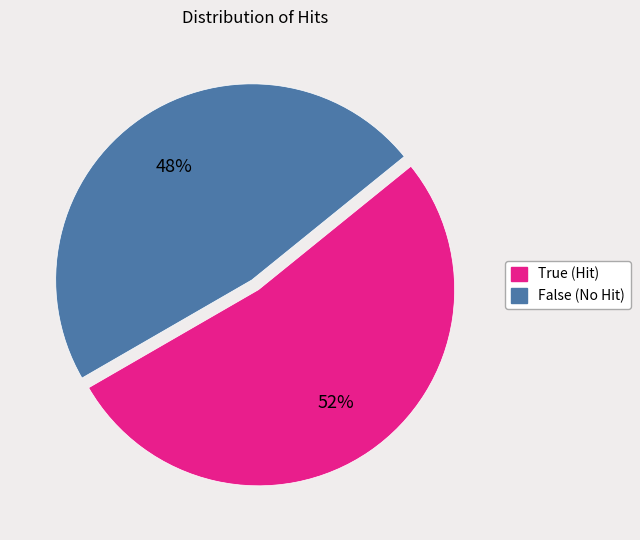

What is the smallest slice in the pie chart?

False